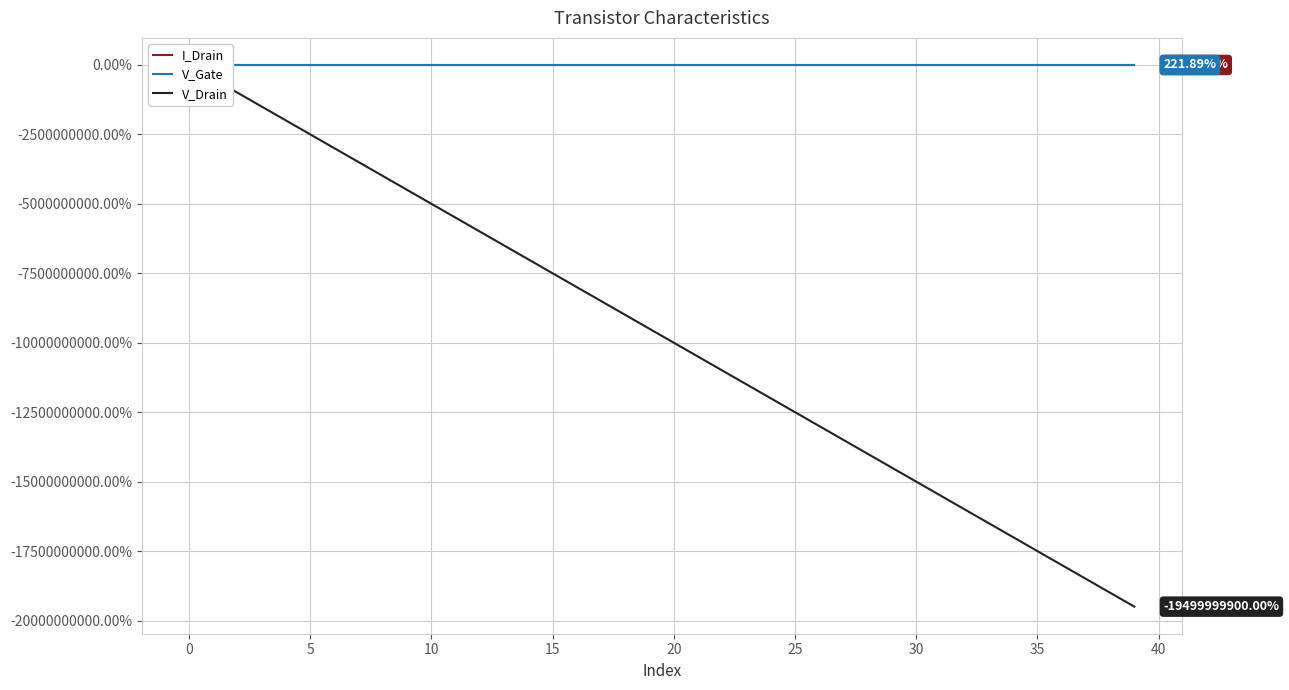

What is the difference between the I_Drain values at 38 and 37?

53.3